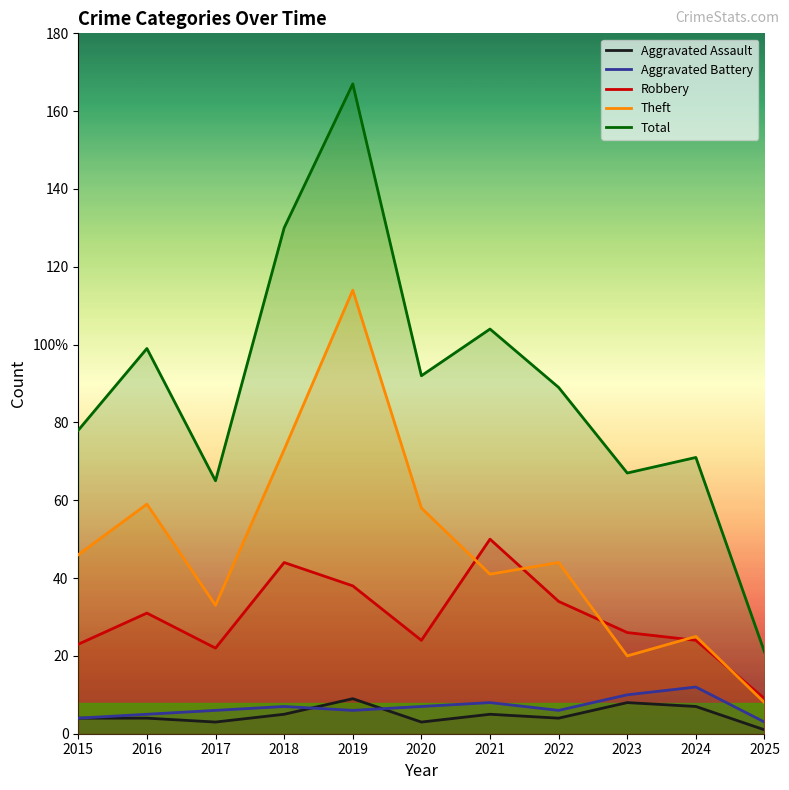

What is the sum of all Total values?

983